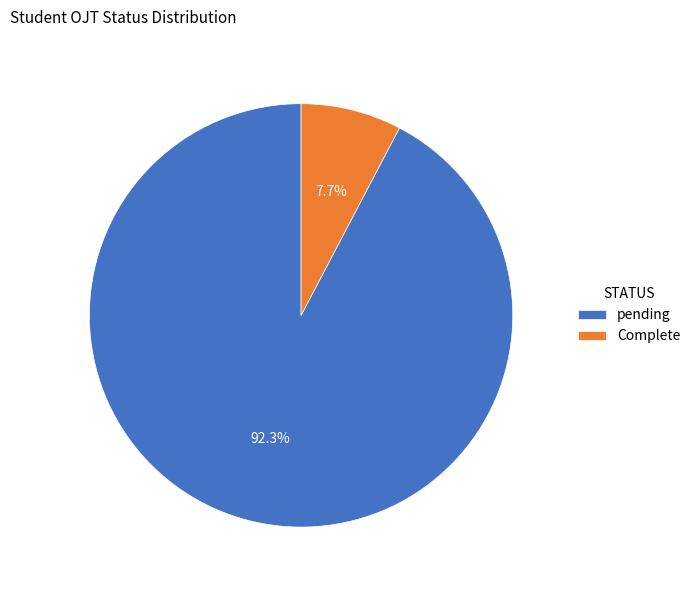

To the nearest percent, what is the difference between the largest and smallest slice percentages?

85%